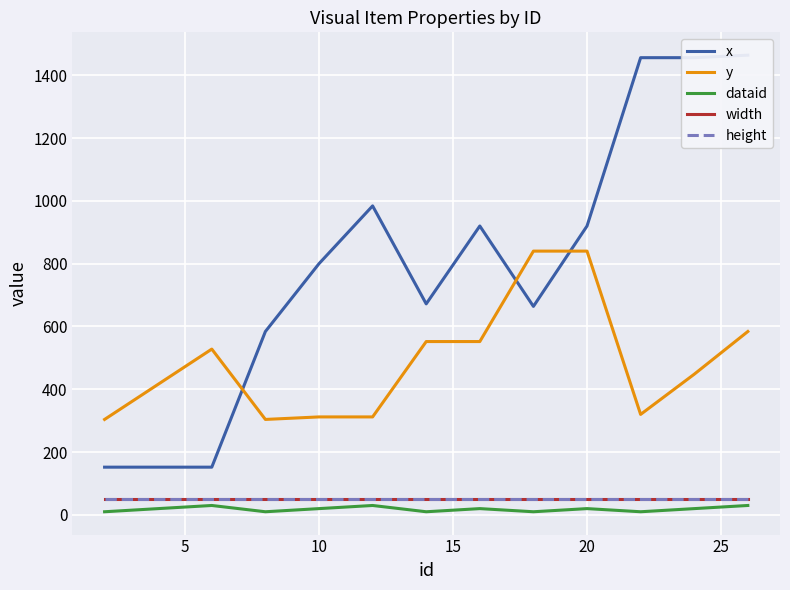

What is the spread (max minus min) of values at 20?

900